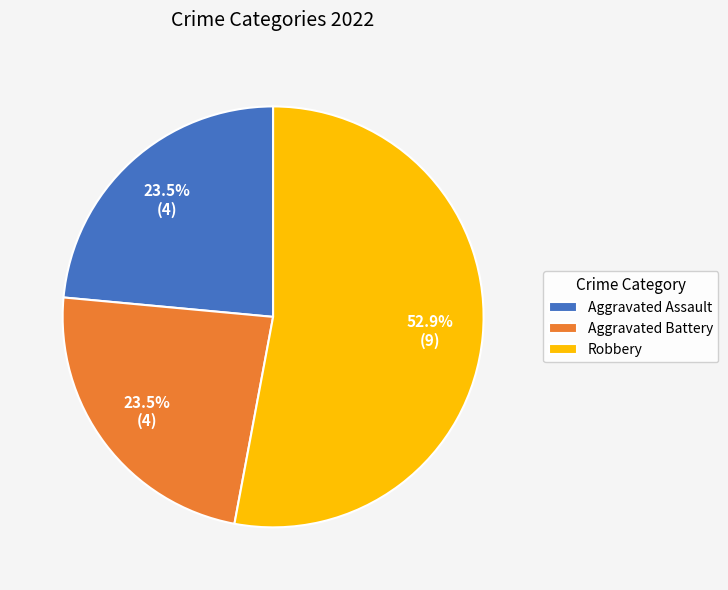

Does any single category account for the majority?

Yes